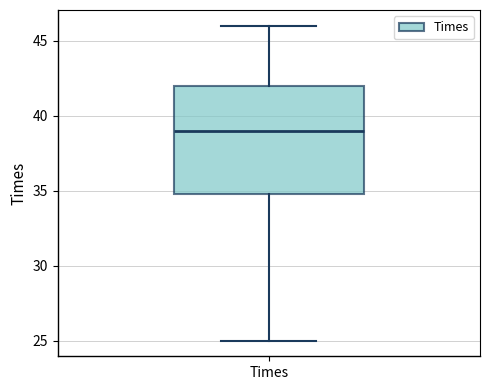

Transcribe this box plot: give where the median line is, the range the box spans, and where the two whiskers end, as read against the y-axis. The values are not printed on the chart, so give them approximately, as read against the axis.

median 39, box 35 to 42, whiskers 25 to 46